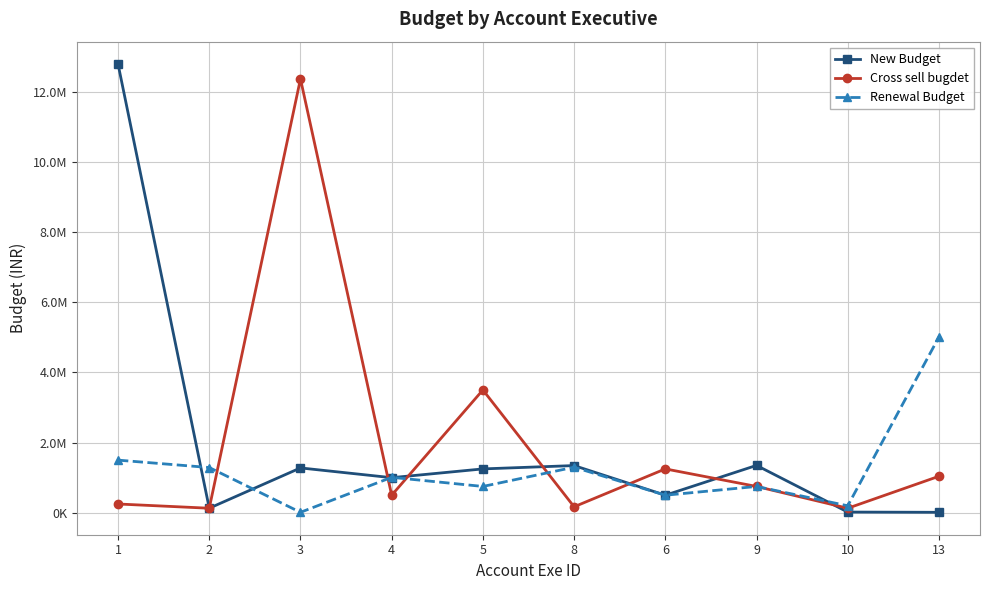

Is it true that New Budget equals 12788092 at 1?

True